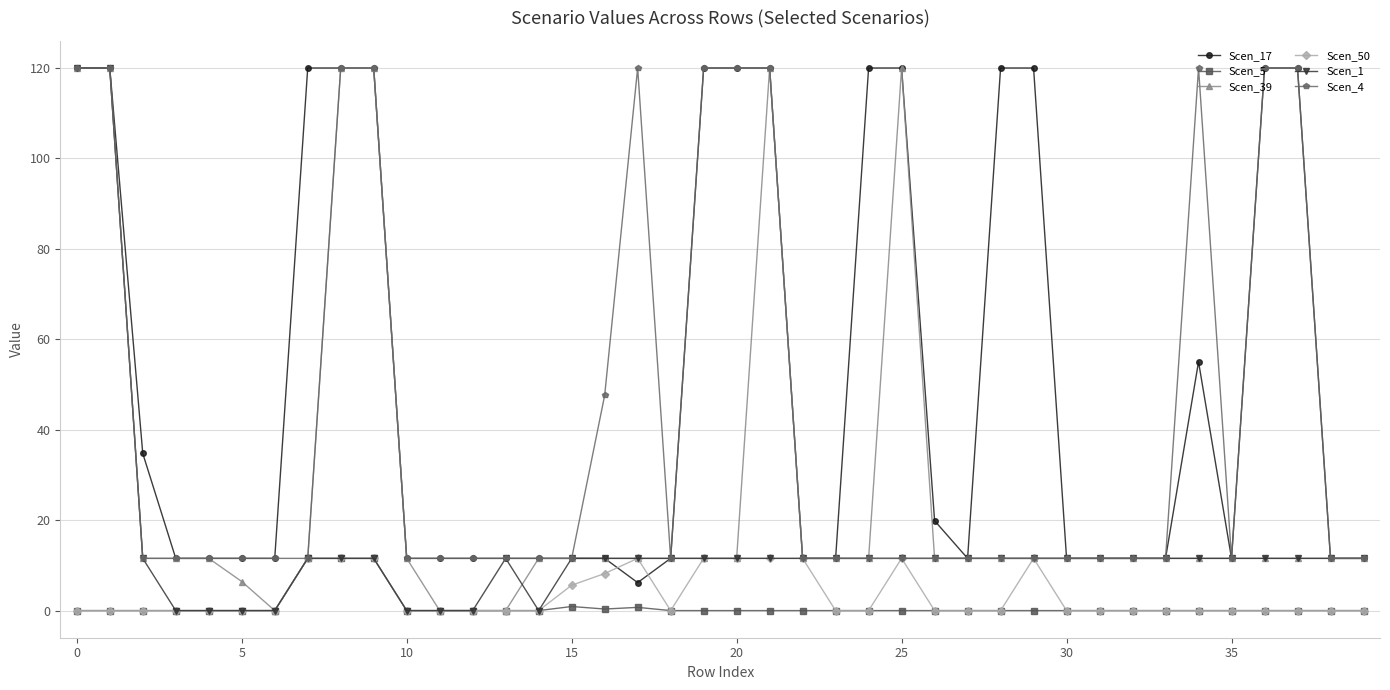

How many series are shown in this chart?

6